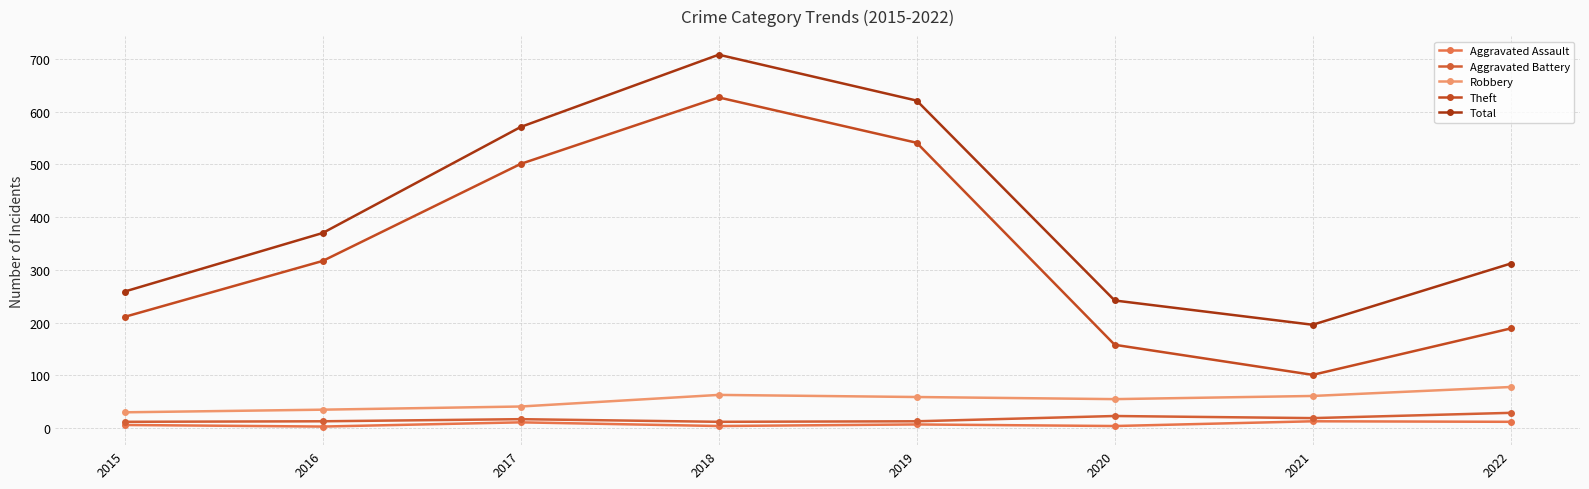

How many lines are shown in the chart?

5